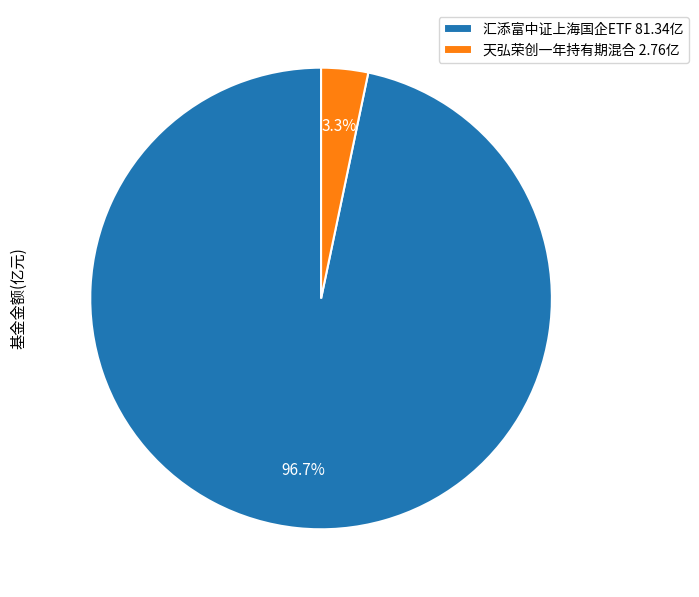

True or false: 天弘荣创一年持有期混合 accounts for 14% of the total.

False